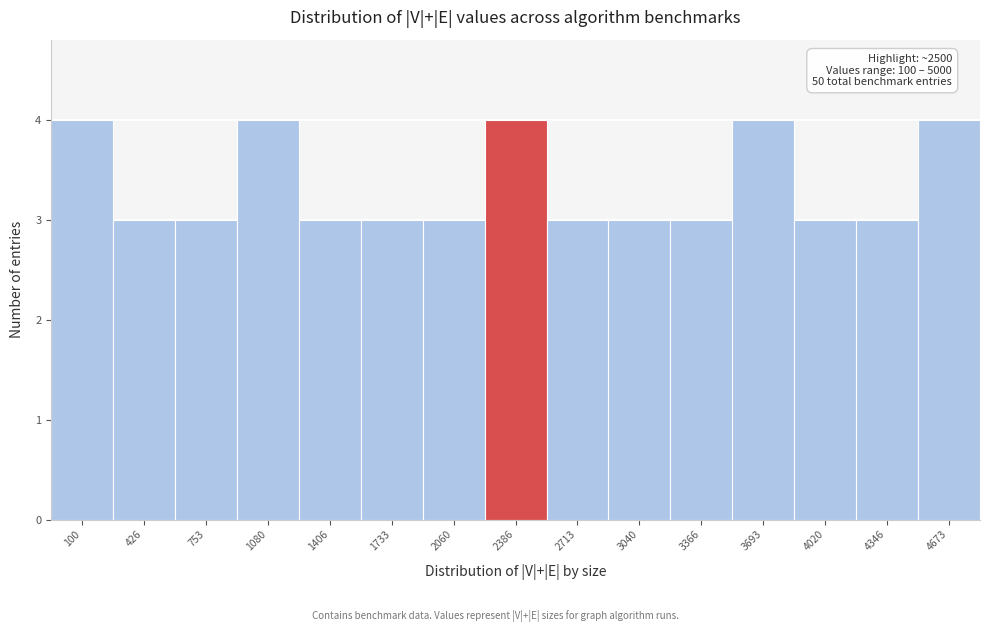

Reading left to right, transcribe all the data shown in this chart.

4	3	3	4	3	3	3	4	3	3	3	4	3	3	4